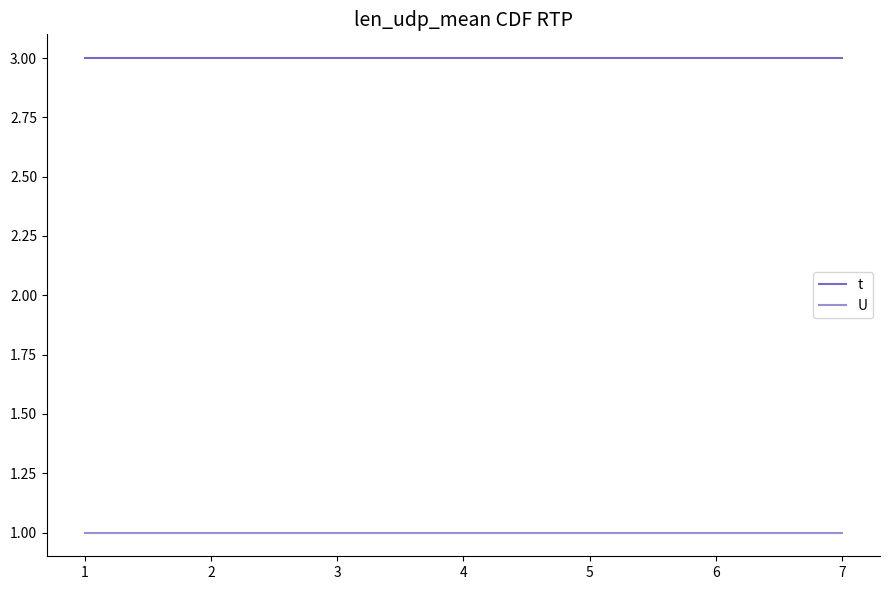

What is the average value of the t series?

3